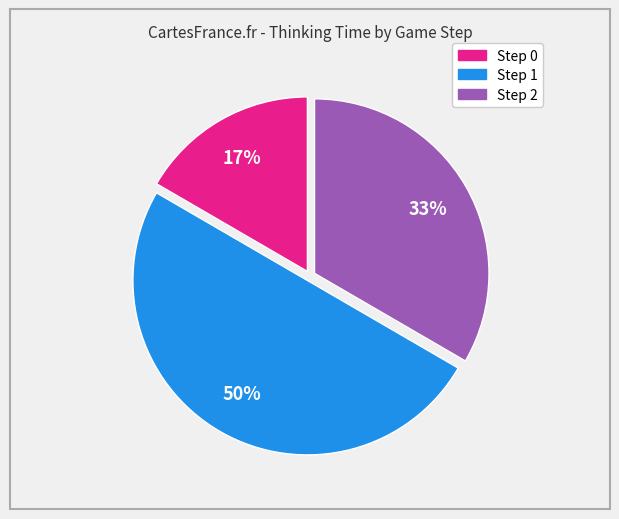

To the nearest percent, what is the difference between the Step 2 and Step 1 slice percentages?

17%